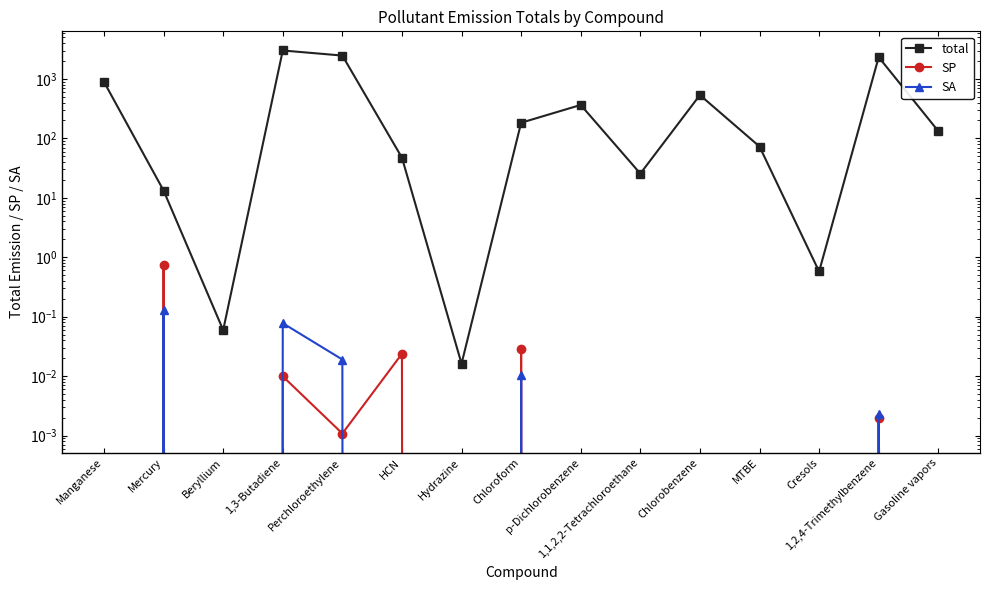

At which category is the sum across all series the highest?

1,3-Butadiene